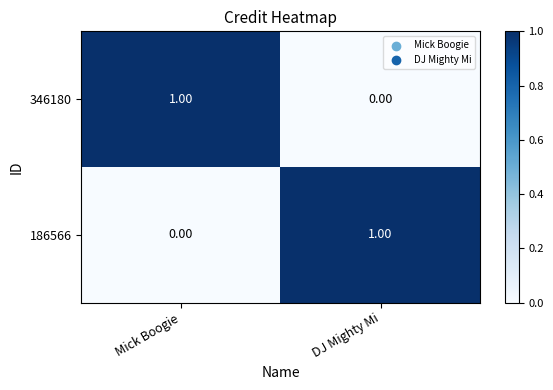

At which label does 346180 reach its peak?

Mick Boogie